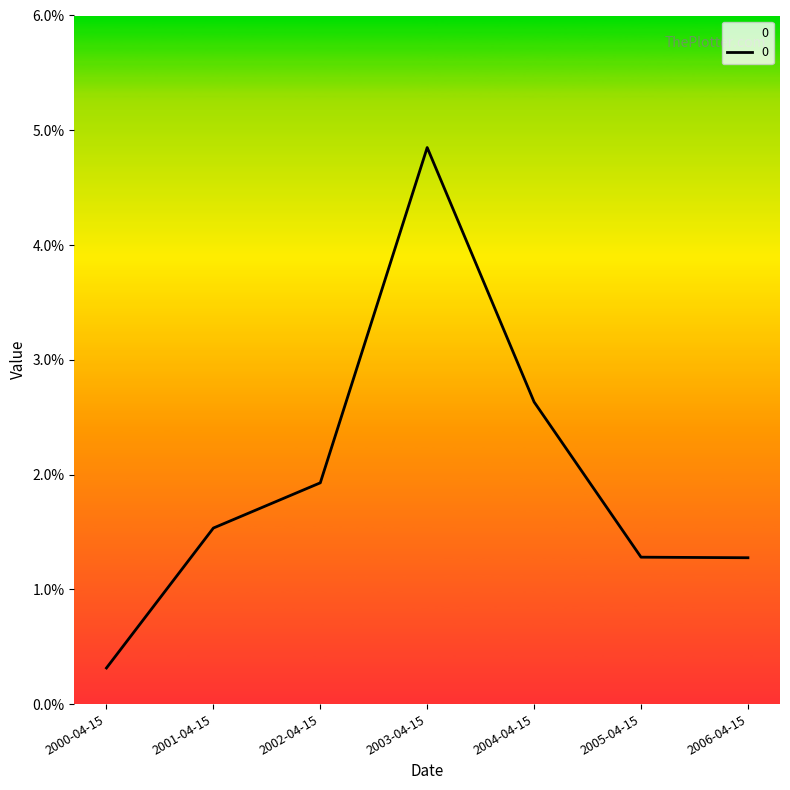

Does the chart display data point markers on the line(s)?

No